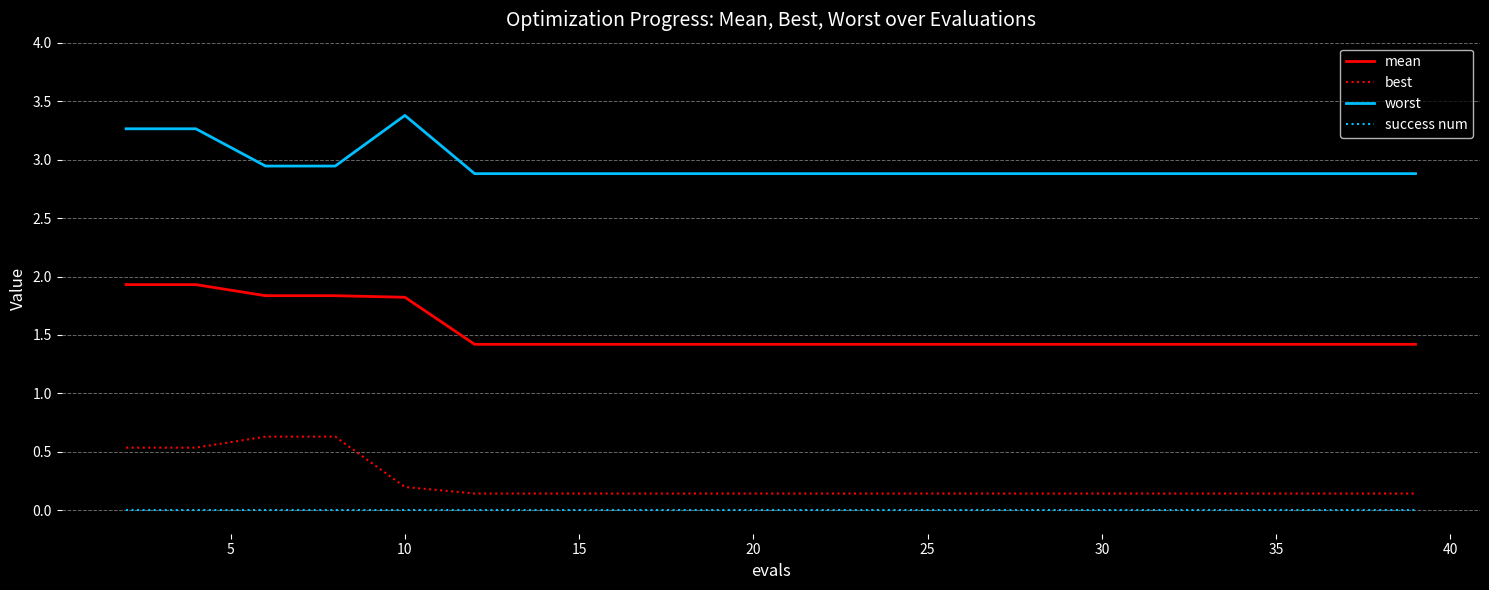

What is the greatest value displayed?

3.4